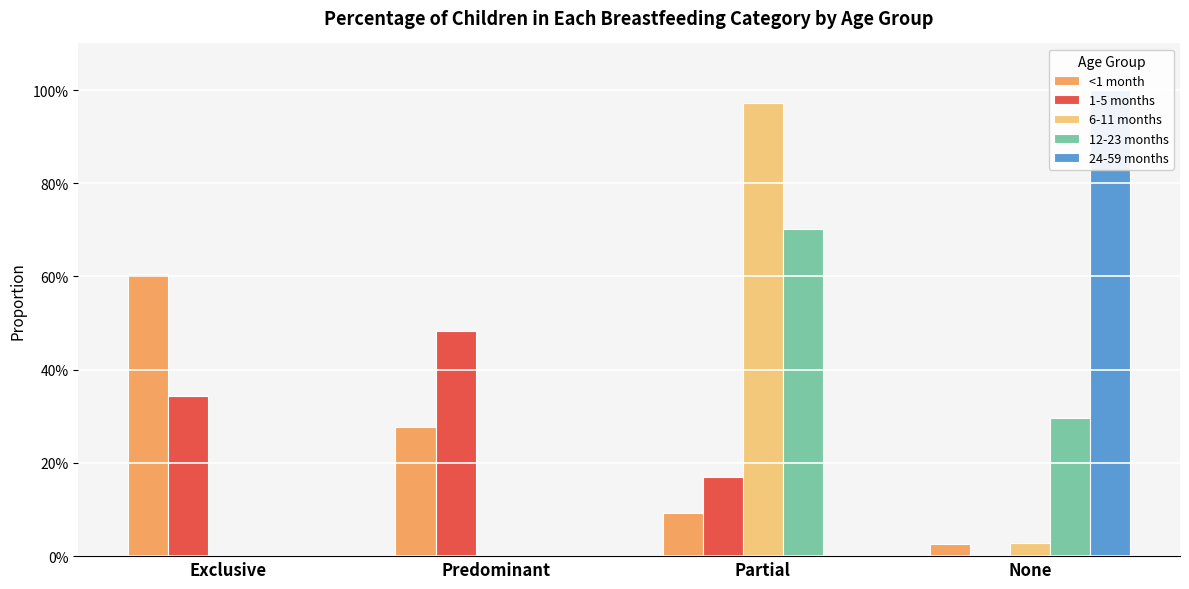

What is the sum of the 1-5 months values at None and Predominant?

0.5